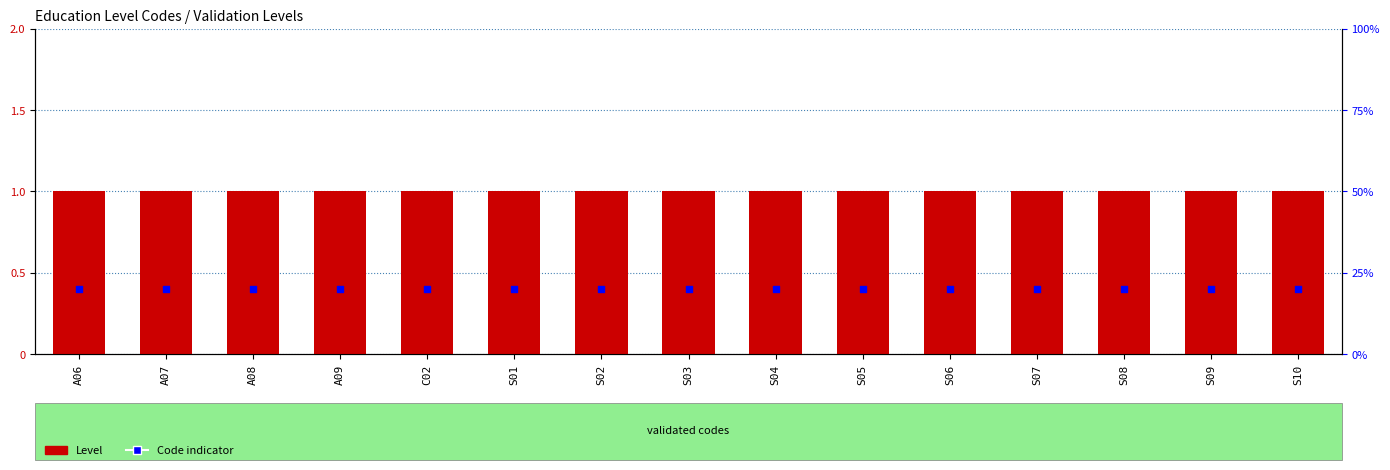

At which category is the sum across all series the highest?

A06